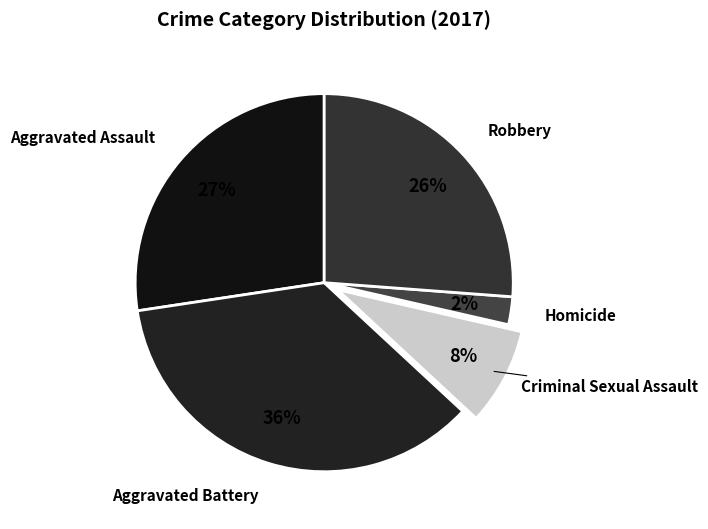

To the nearest percent, what percentage of the pie is Robbery?

26%